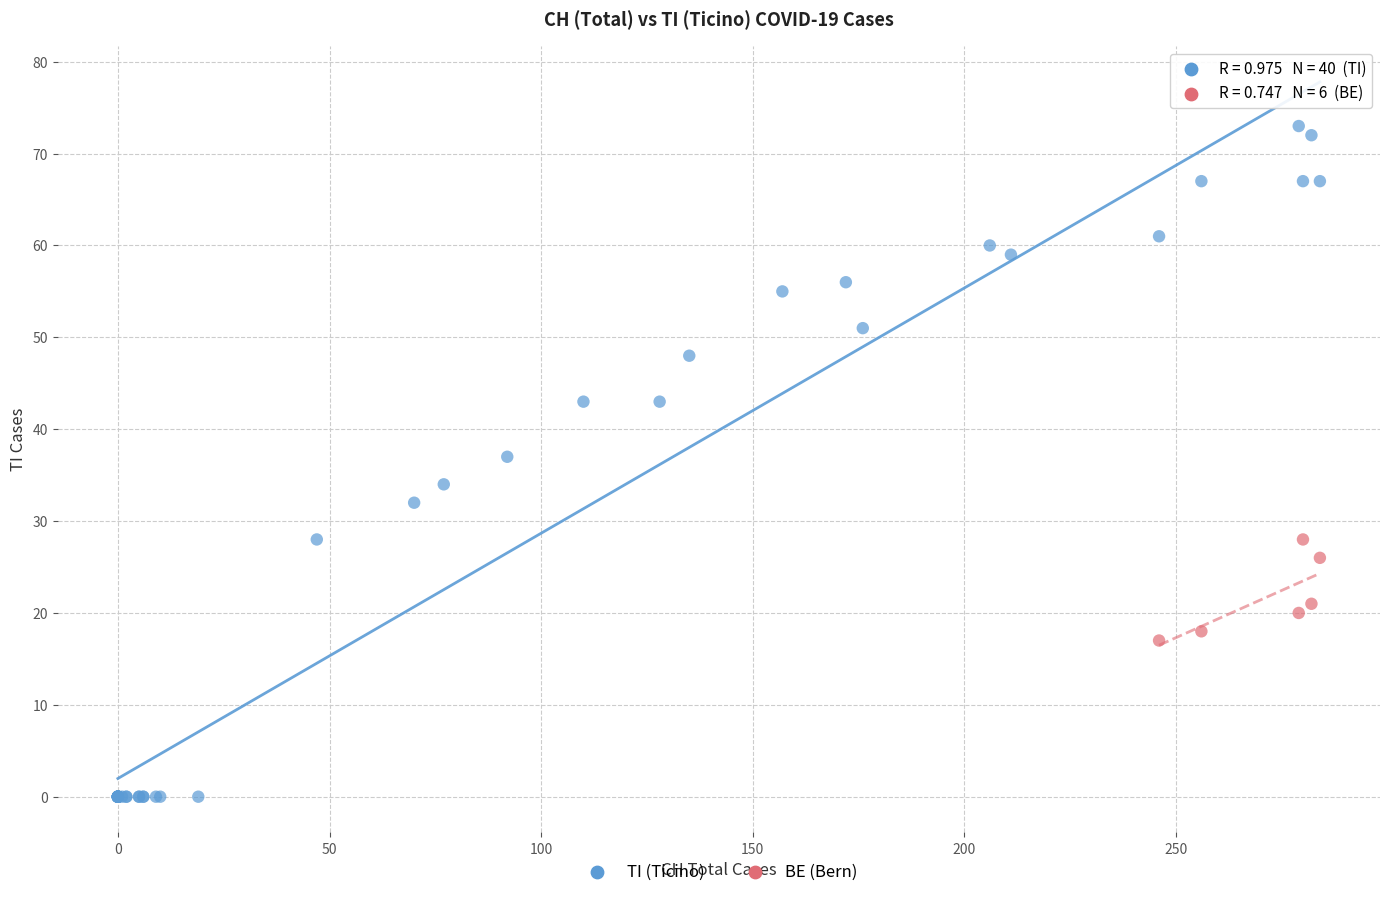

Which series has the widest spread of Y values?

TI (Ticino)